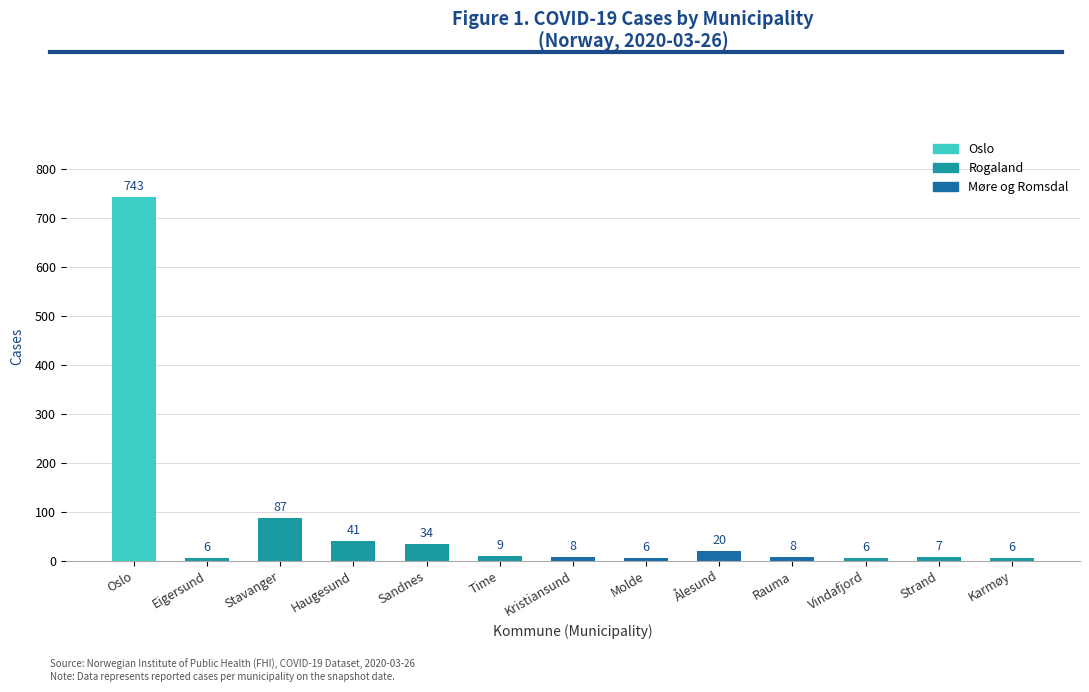

What is the label of the 10th bar from the right?

Haugesund